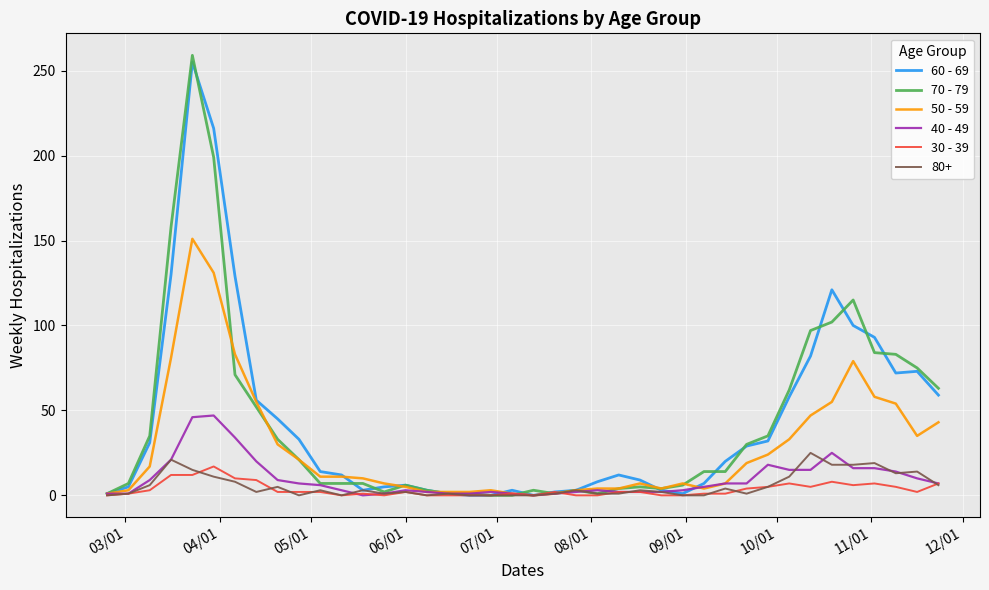

At how many categories does at least one series exceed 107?

6